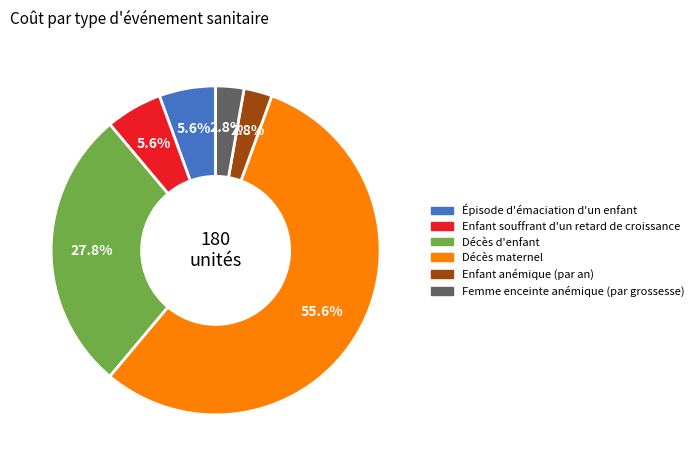

To the nearest percent, what is the combined percentage of Enfant anémique (par an) and Femme enceinte anémique (par grossesse)?

6%